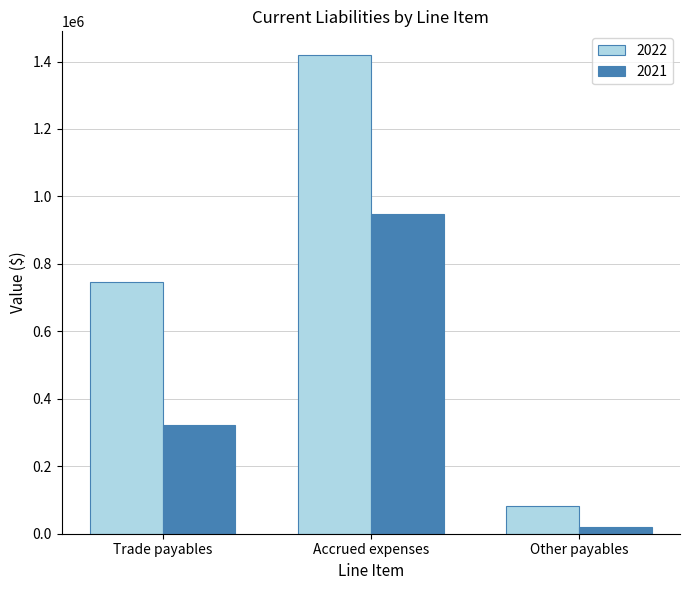

What is the difference between the highest and lowest values at Trade payables?

425756